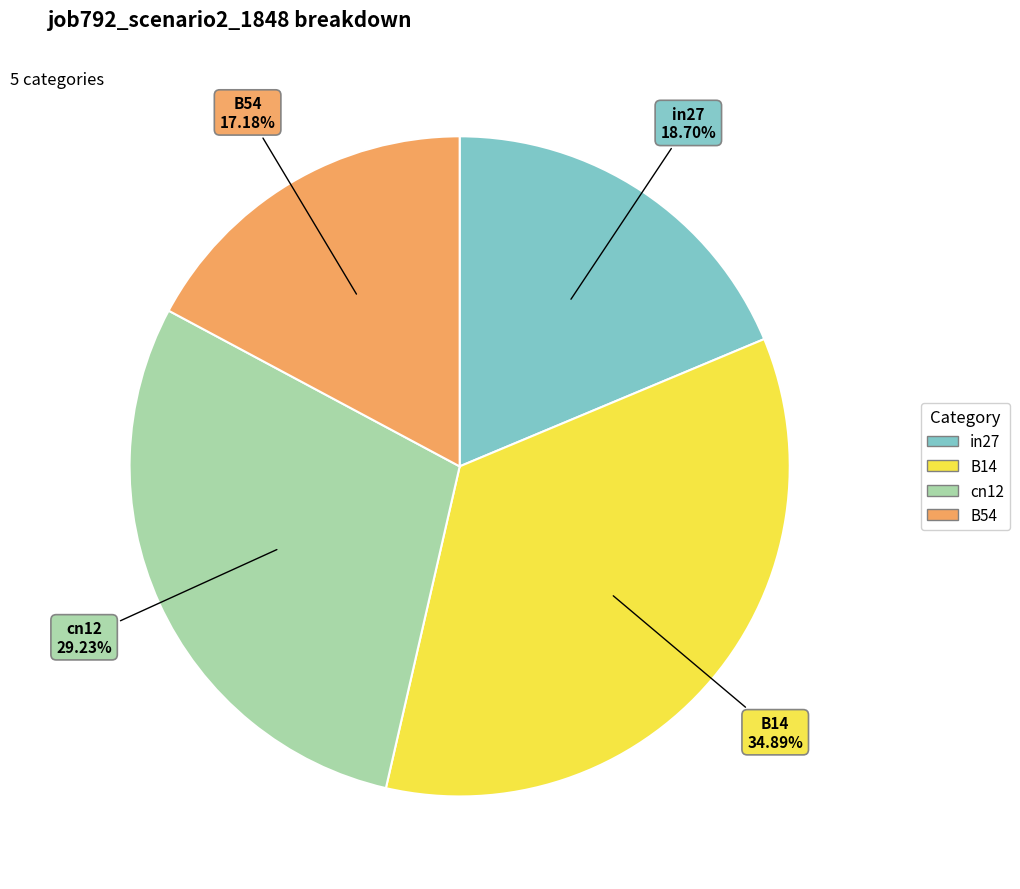

Do B54 and B14 together represent more than half of the pie?

Yes